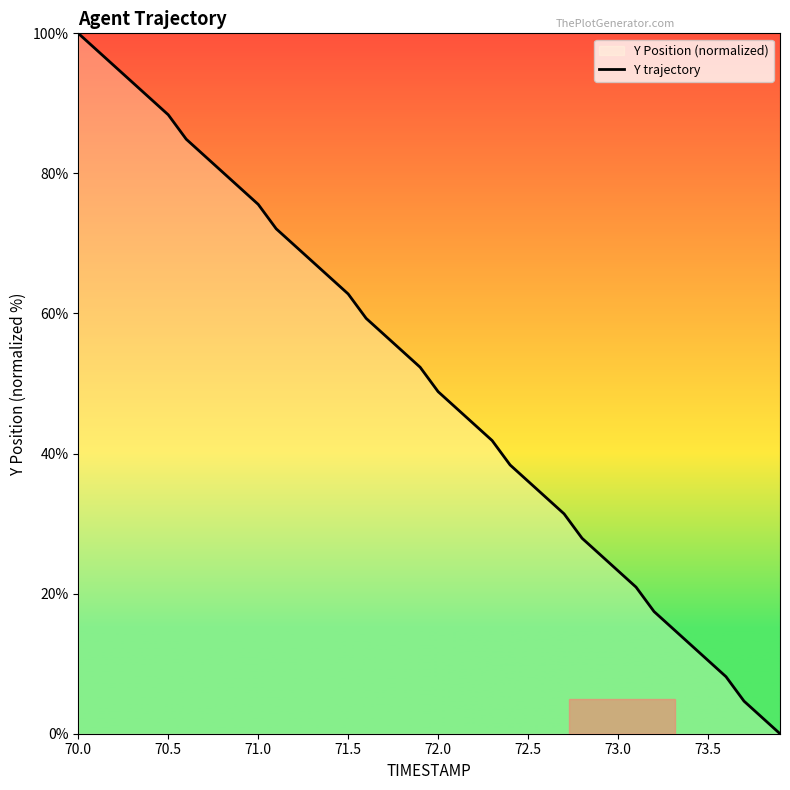

True or false: the data shows 62.8 at 71.5.

True